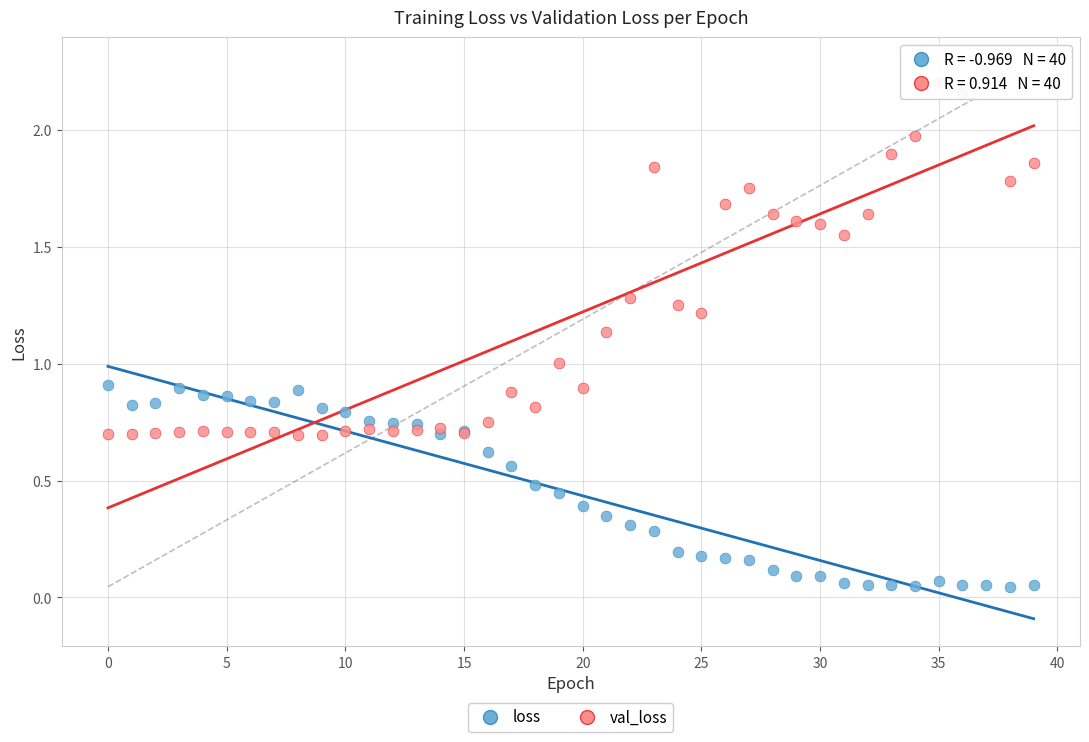

Which series has the widest spread of Y values?

val_loss